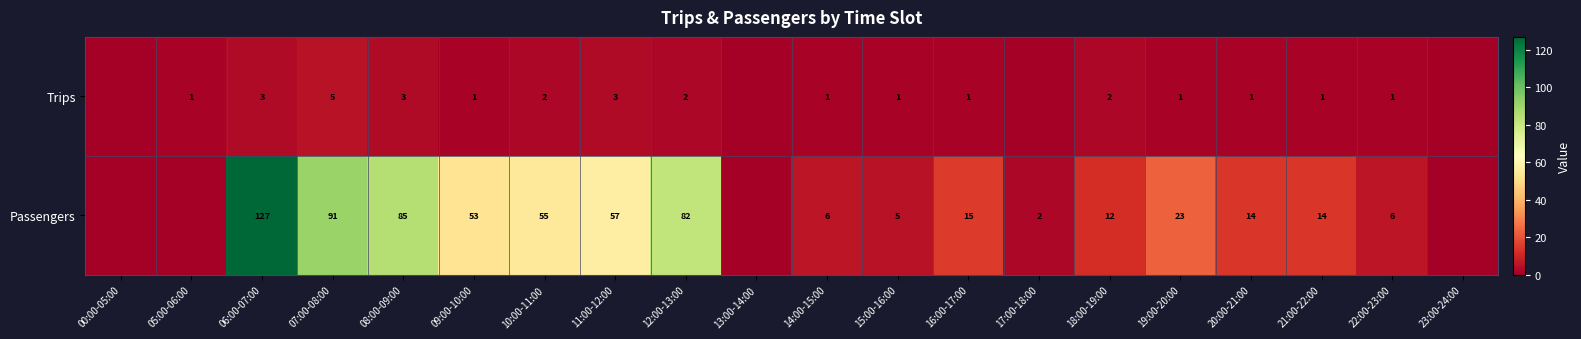

What is the total value across all series at 22:00-23:00?

7